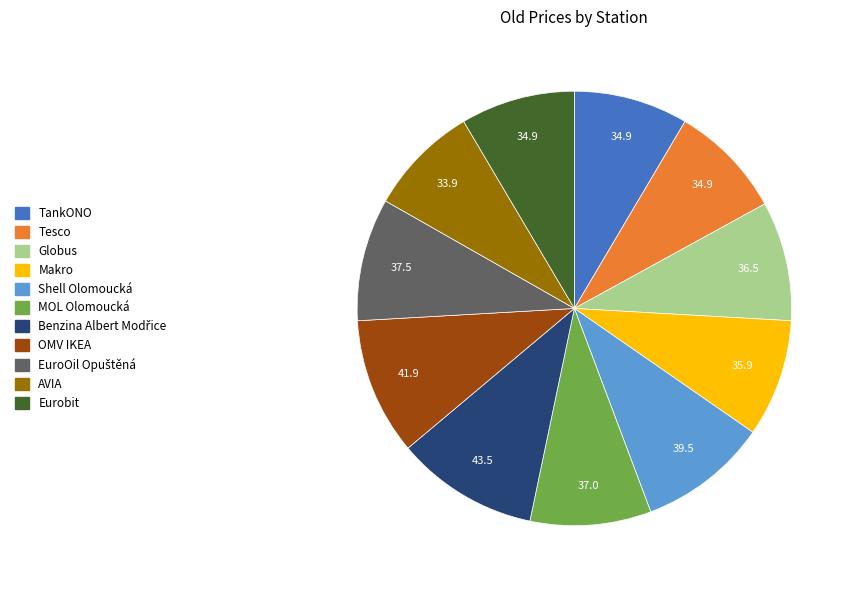

Is the sum of TankONO and OMV IKEA greater than half?

No